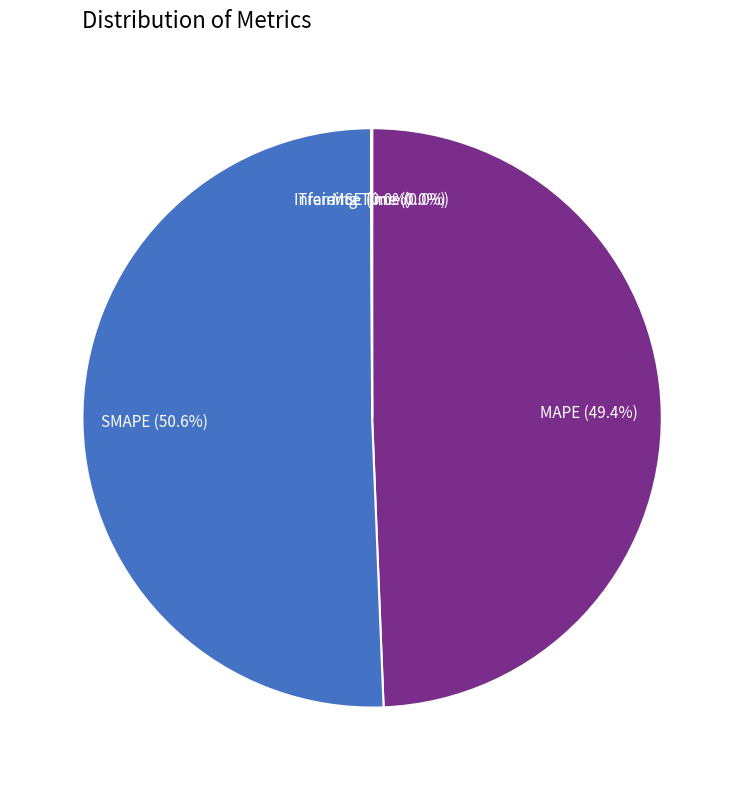

Which category has the biggest portion of the pie?

SMAPE